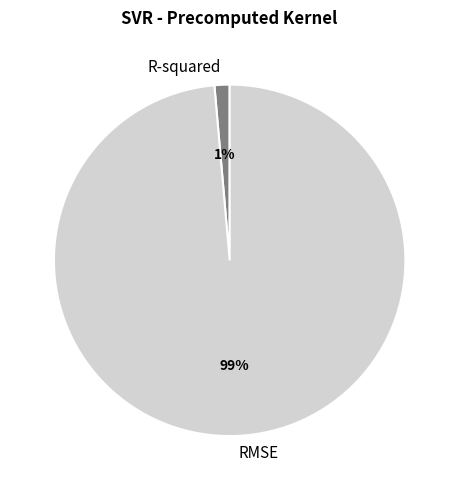

Do R-squared and RMSE together represent more than half of the pie?

Yes